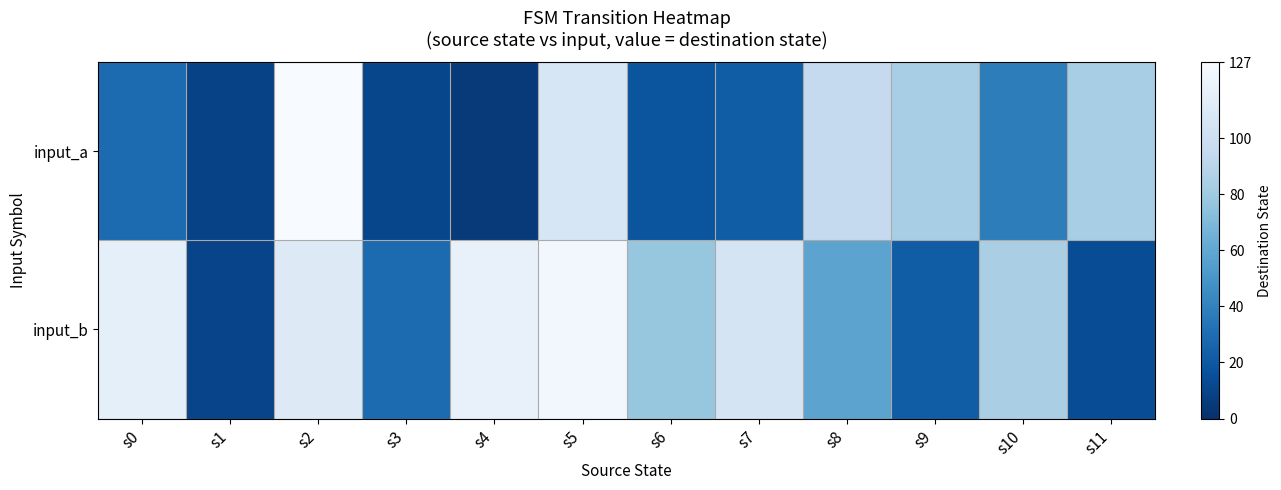

What is the spread (max minus min) of values at s5?

17